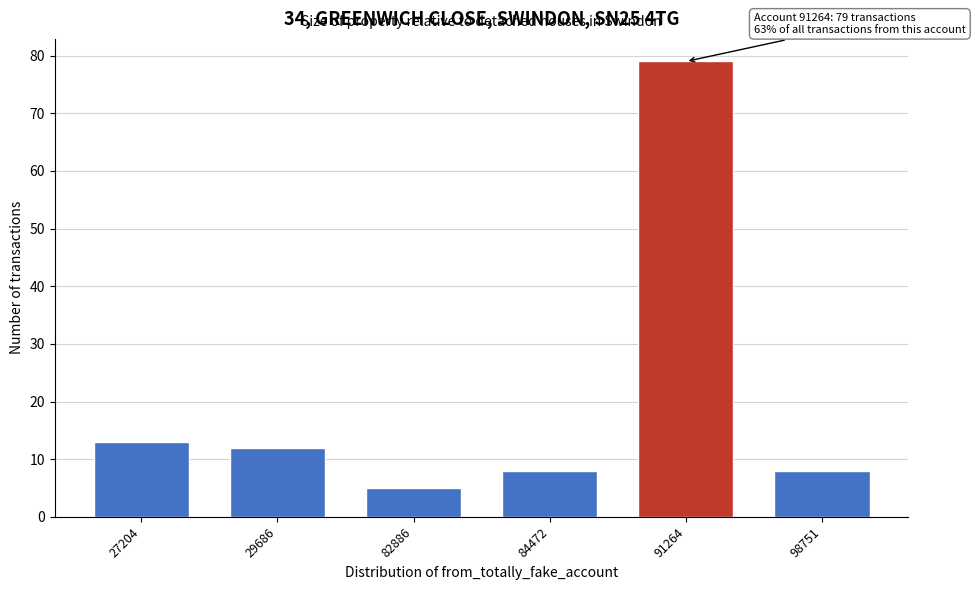

Reading right to left, transcribe all the data shown in this chart.

98751=8	91264=79	84472=8	82886=5	29686=12	27204=13